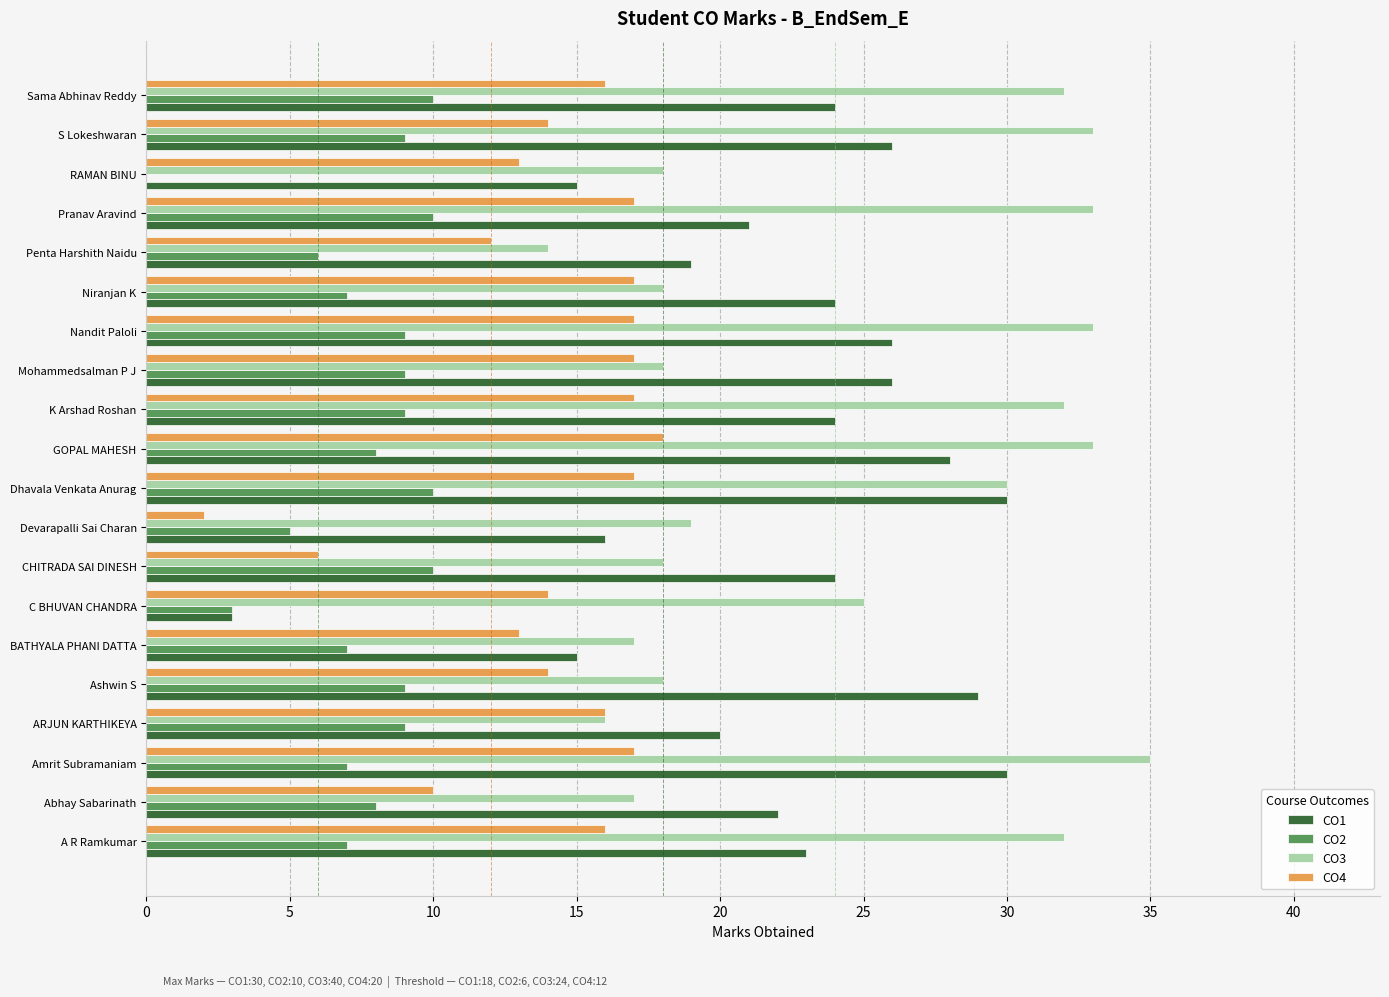

Is the value of CO4 at ARJUN KARTHIKEYA greater than the value of CO2 at Mohammedsalman P J?

Yes